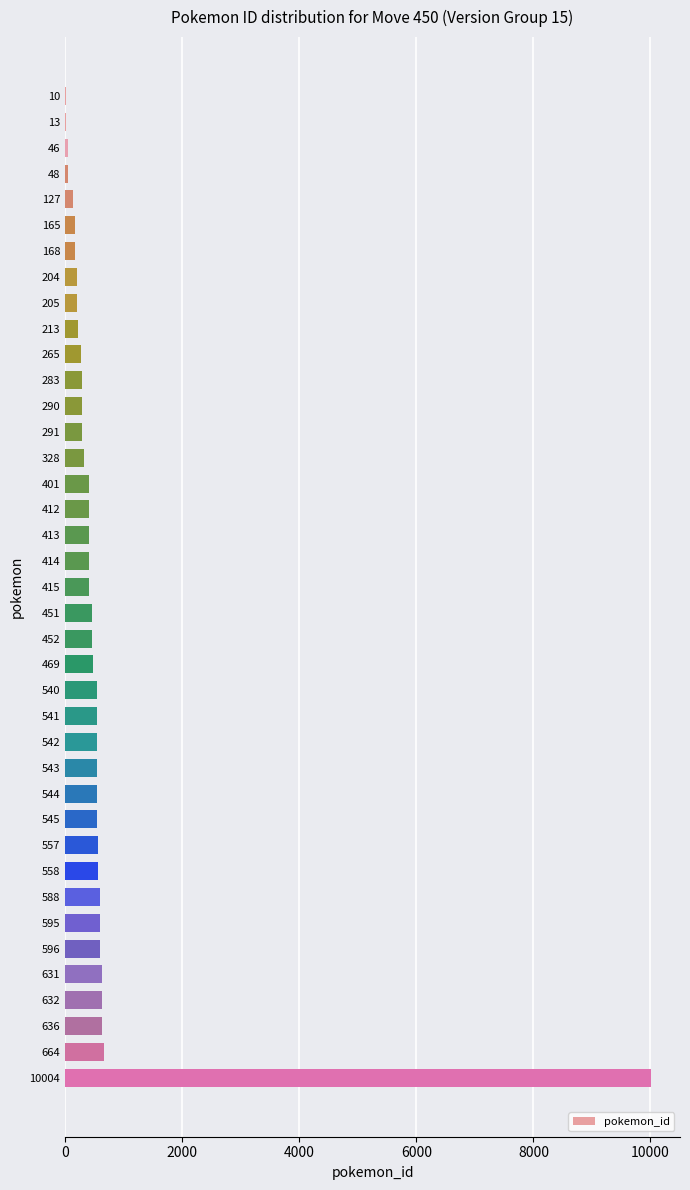

What is the ratio of the value at 558 to the value at 542?

1.0